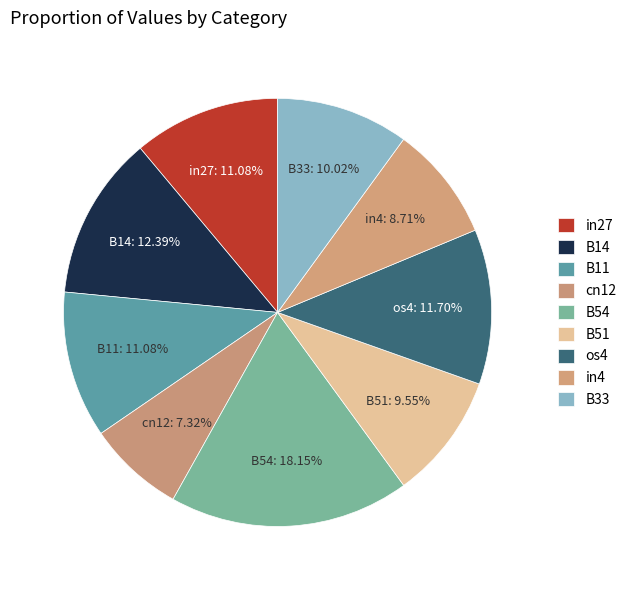

Which has a higher value, B33 or in27?

in27